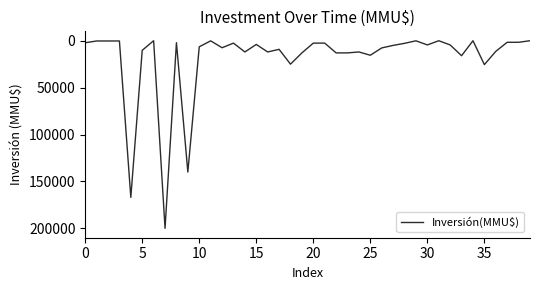

What is the average value?

18853